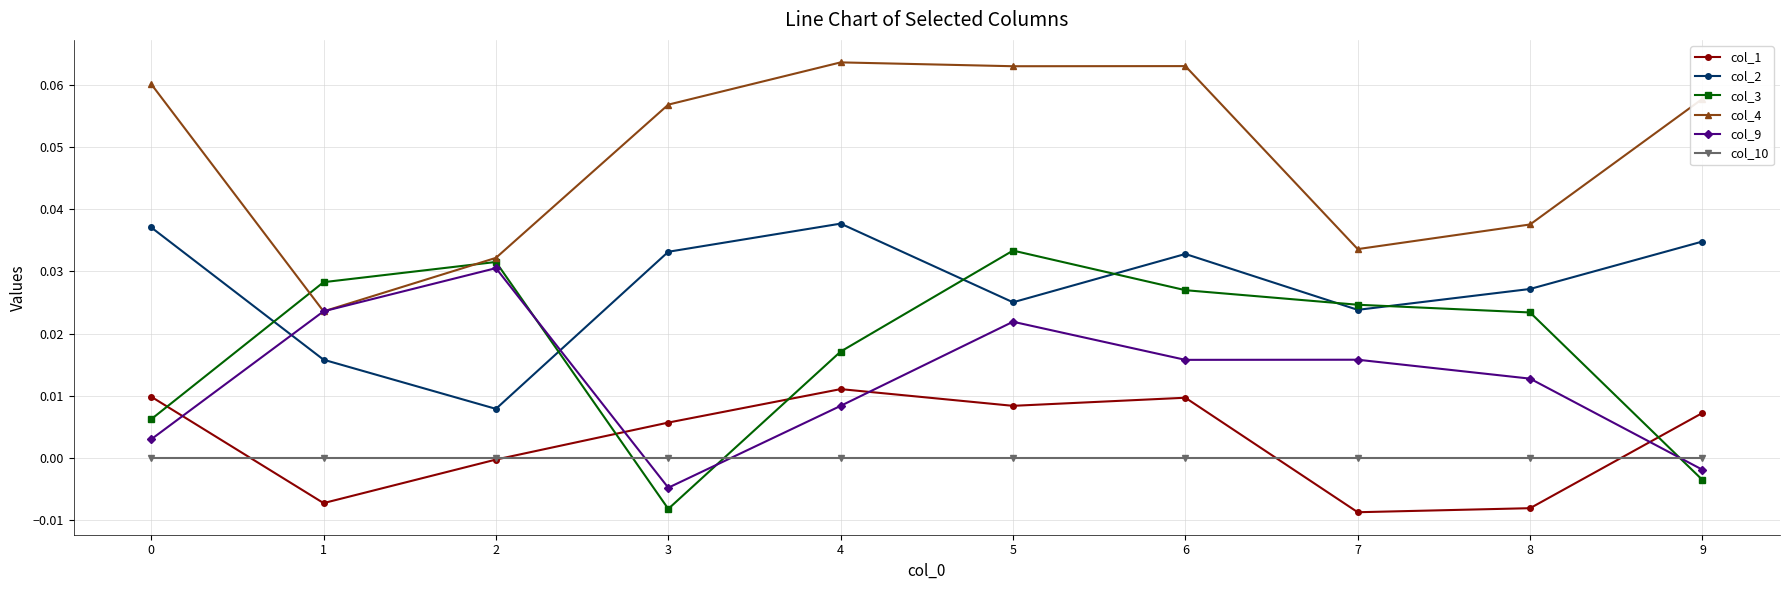

The col_2 series shows 0.1 at 4. True or false?

False